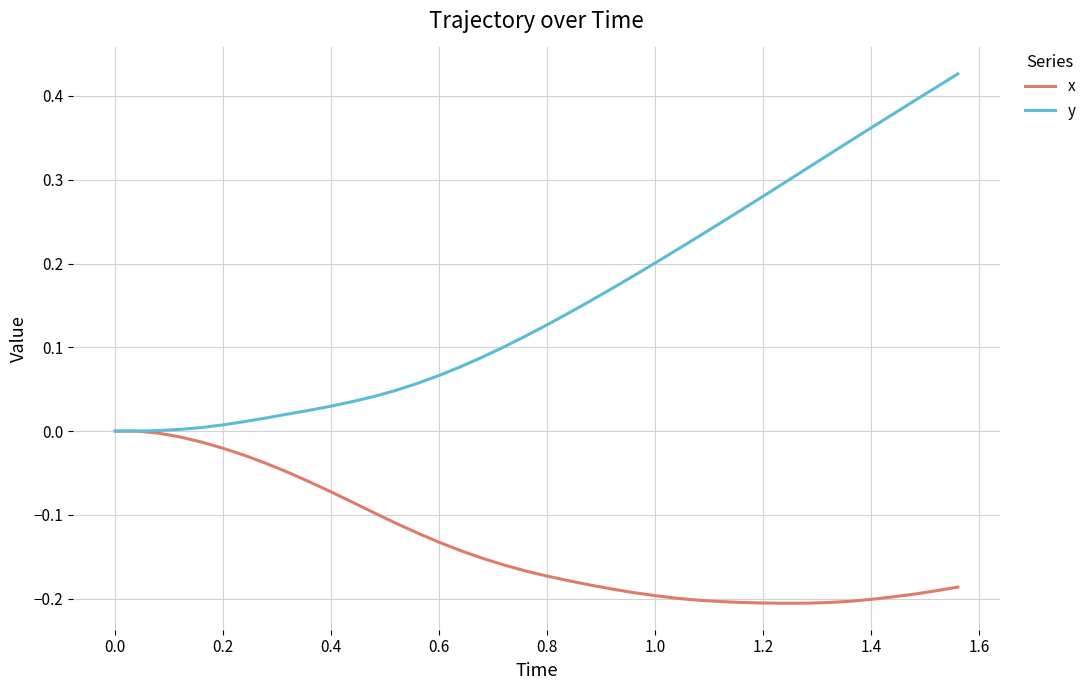

Which series has the largest total across all categories?

y